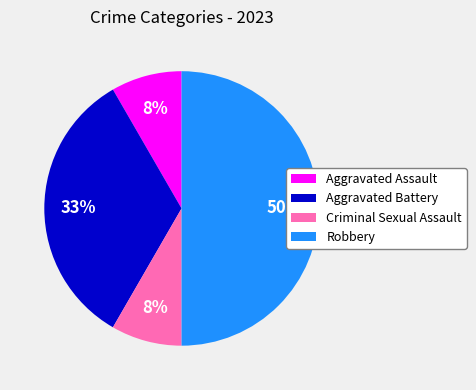

To the nearest percent, what portion does Criminal Sexual Assault represent?

8%